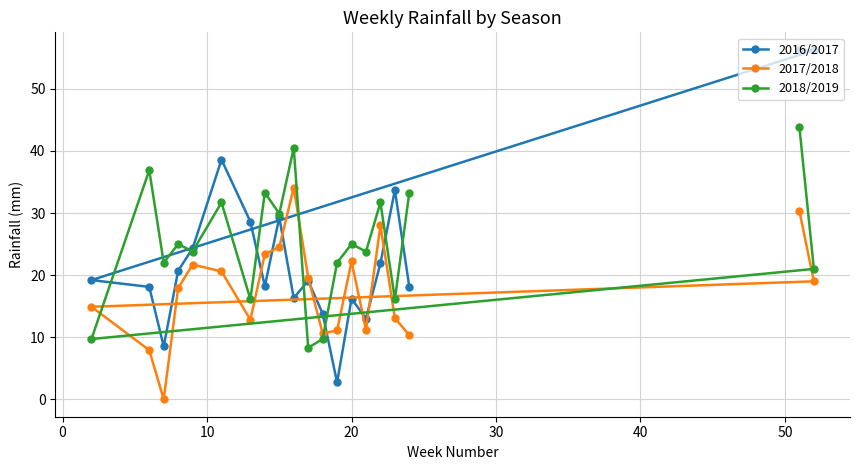

Which series has the widest spread of values?

2016/2017